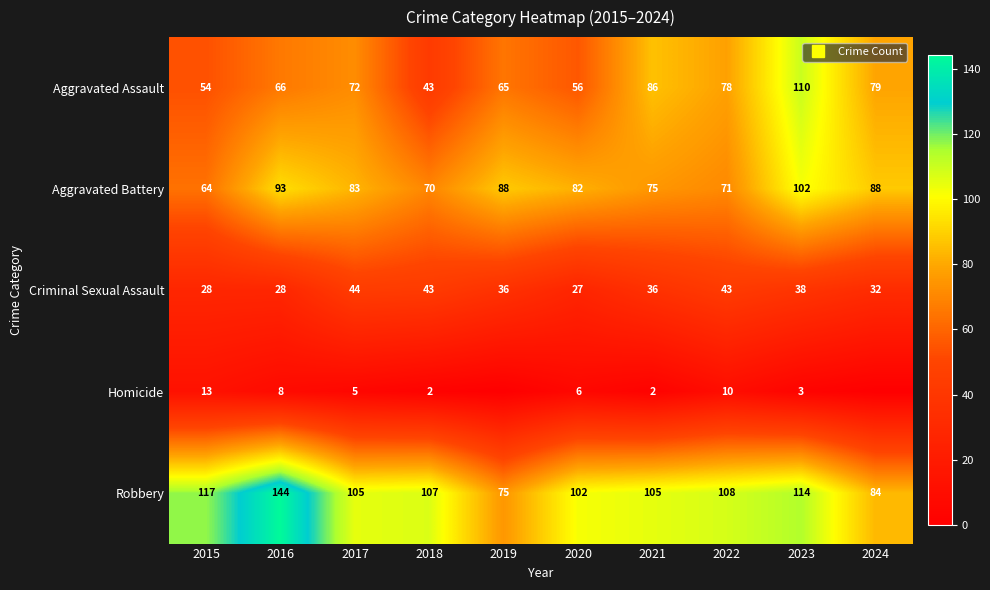

At which label does Aggravated Battery reach its peak?

2023